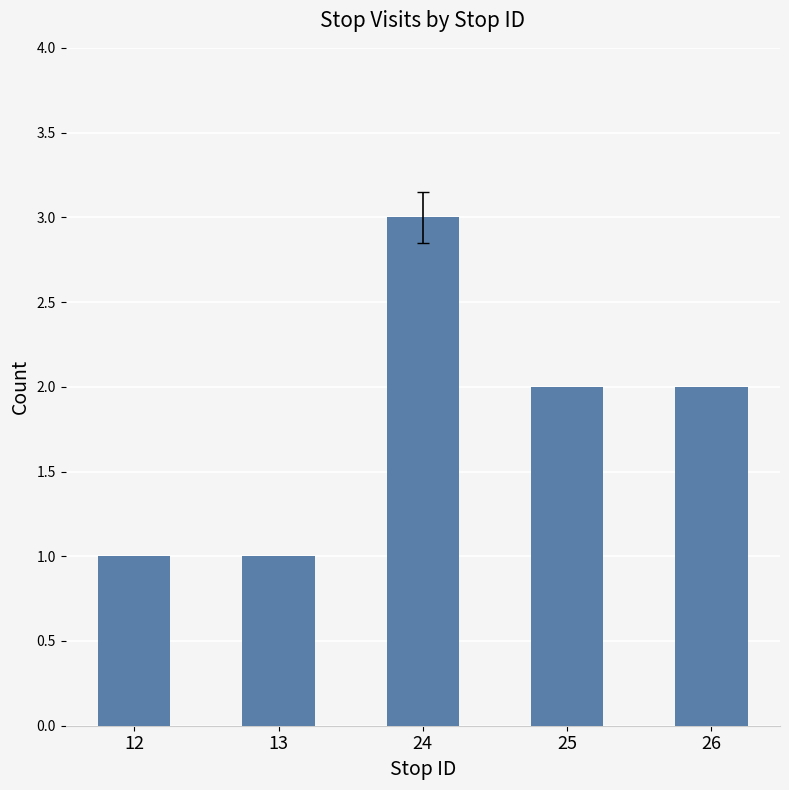

How many data points are less than 2?

2